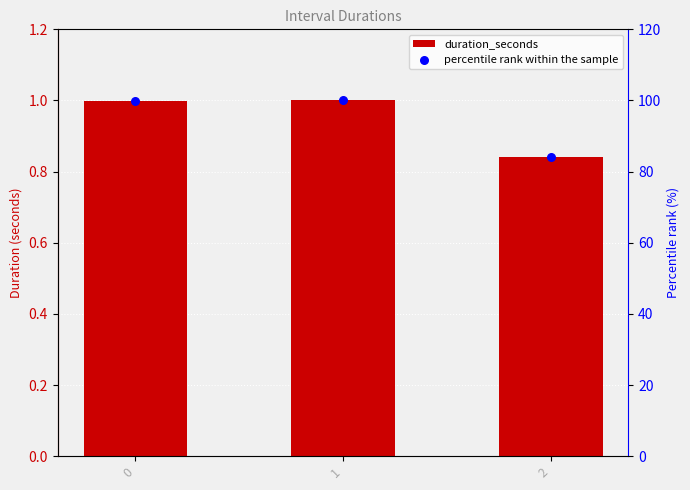

Which series reaches the maximum Y coordinate?

percentile rank within the sample